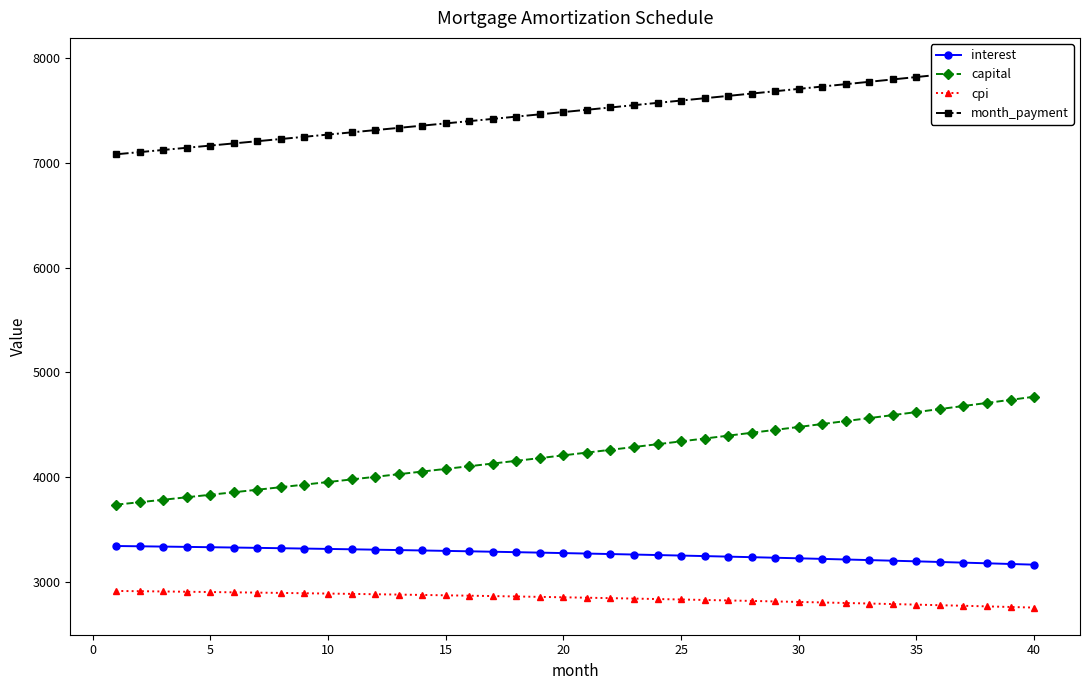

True or false: interest and cpi intersect in this chart.

False